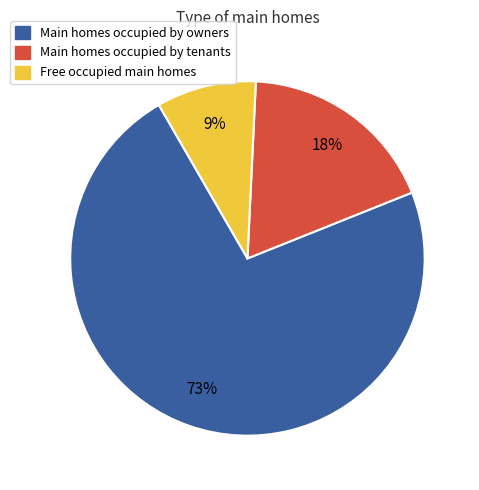

How many segments does this pie chart have?

3